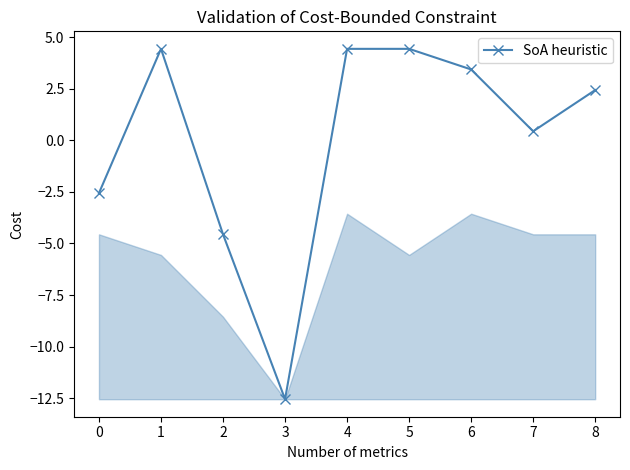

The value at 0 is -1.0. True or false?

False